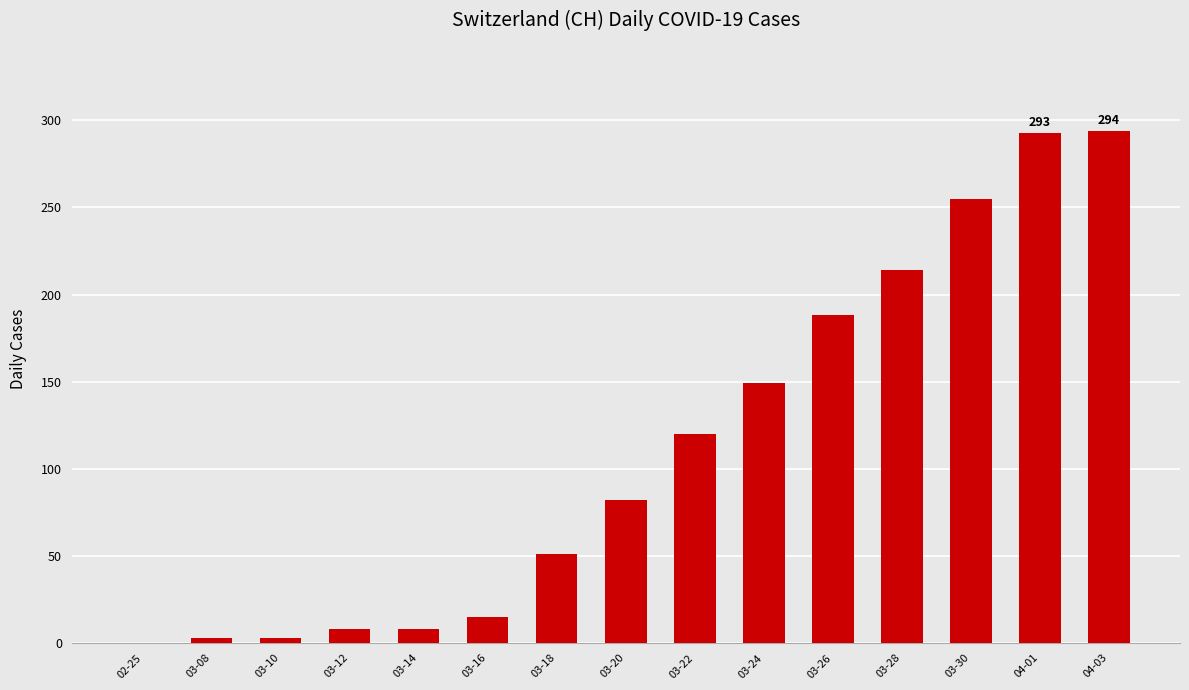

At which label is the value closest to 147?

03-24